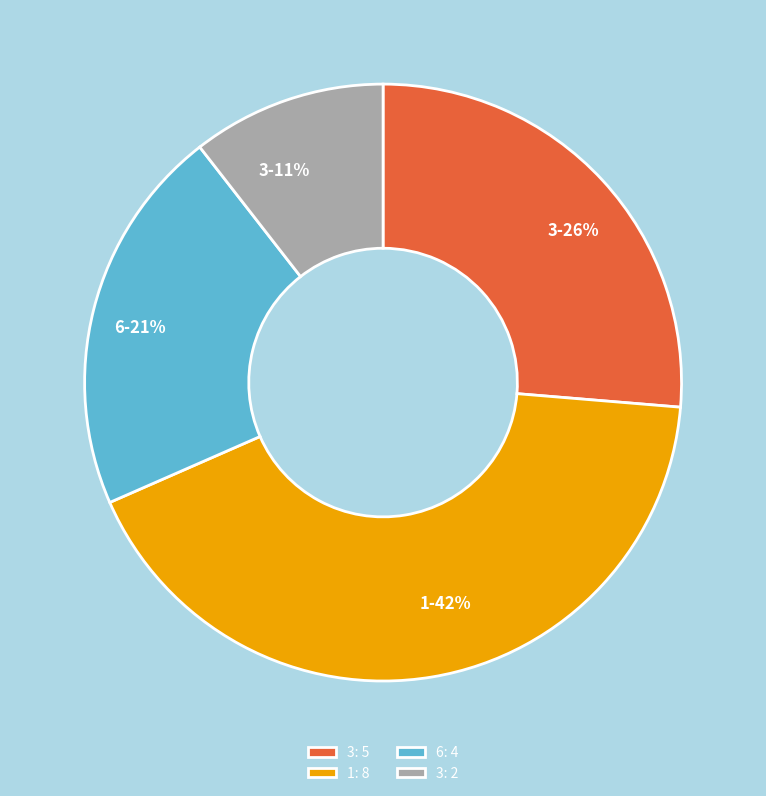

Is it true that 6: 4 is 9% of the pie?

False